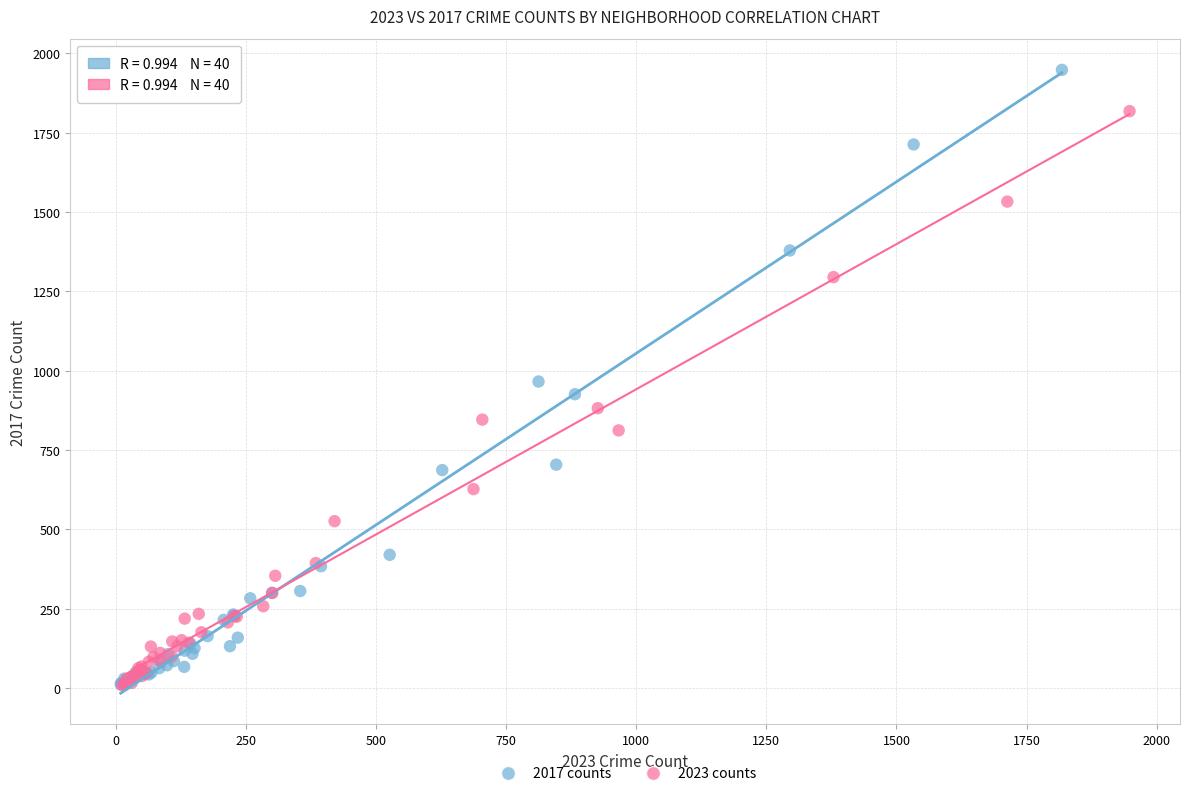

Which series has the widest spread of Y values?

2017 counts